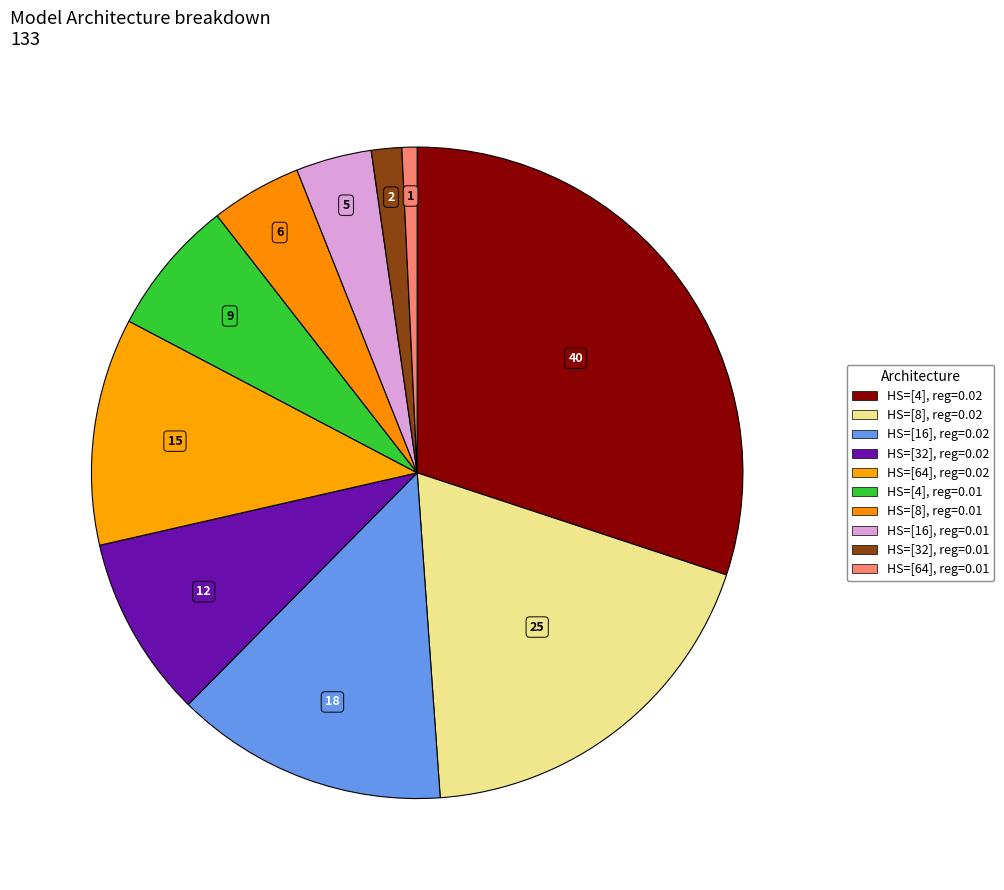

Count the number of slices in the pie.

10